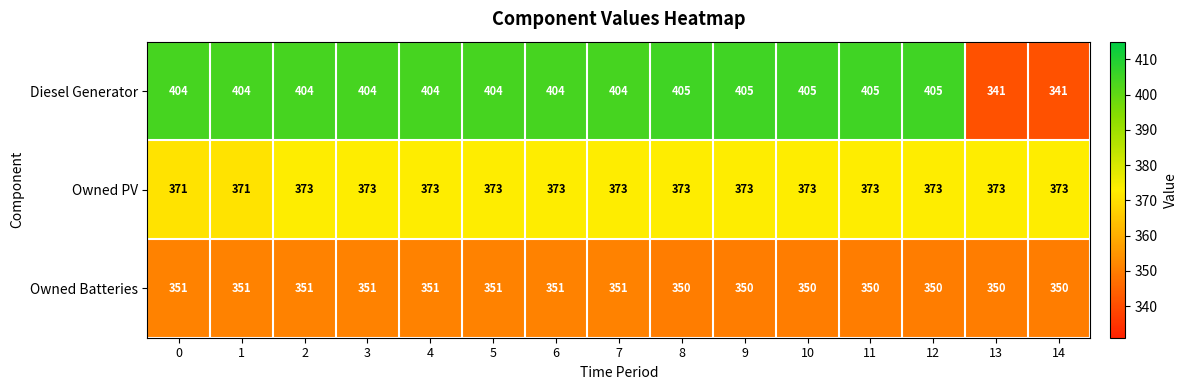

Rank the series by their average value, from highest to lowest.

Diesel Generator, Owned PV, Owned Batteries